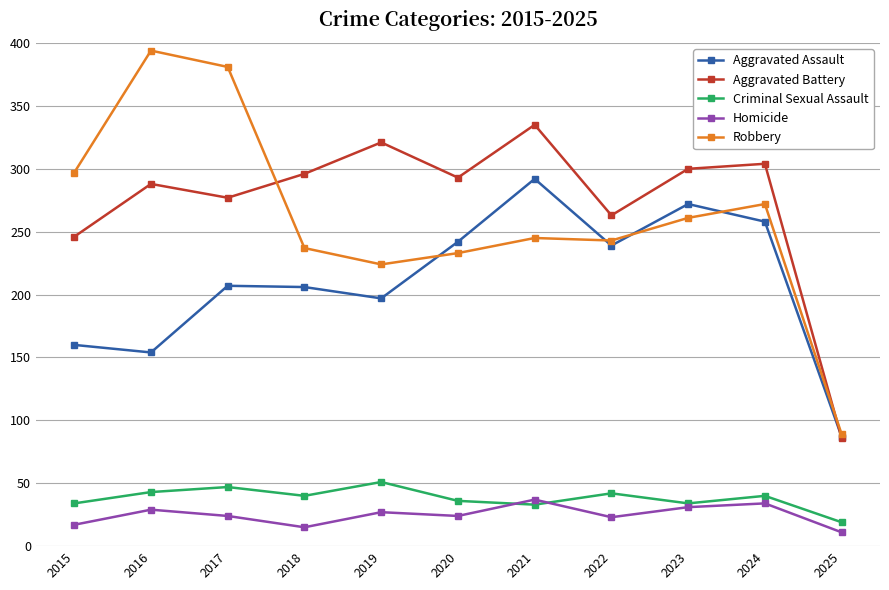

Where is the first local maximum for Criminal Sexual Assault?

2017